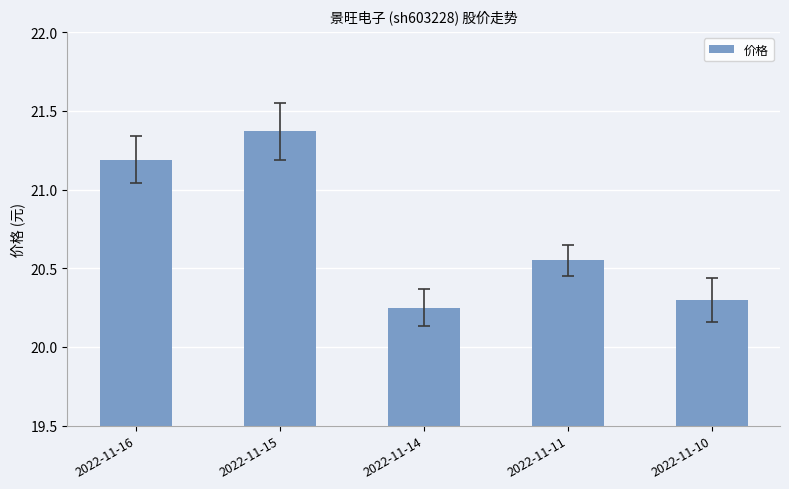

What is the ratio of the value at 2022-11-10 to the value at 2022-11-11?

1.0